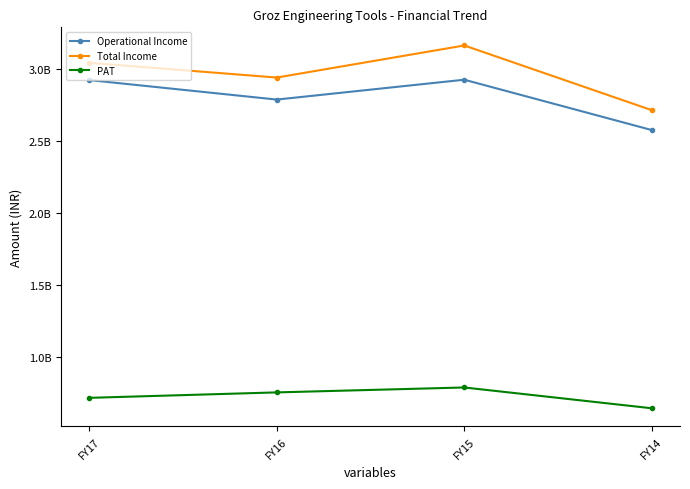

What are all the series names shown in the legend?

Operational Income, Total Income, PAT